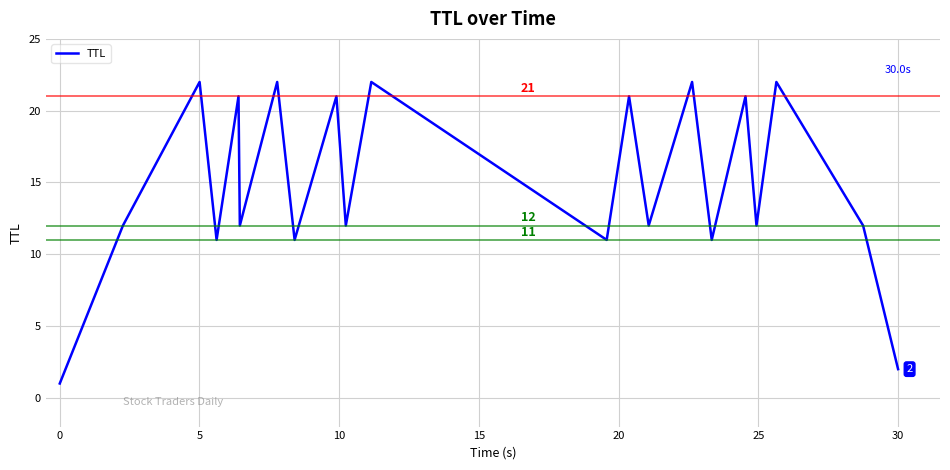

What is the difference between the maximum and minimum values?

21